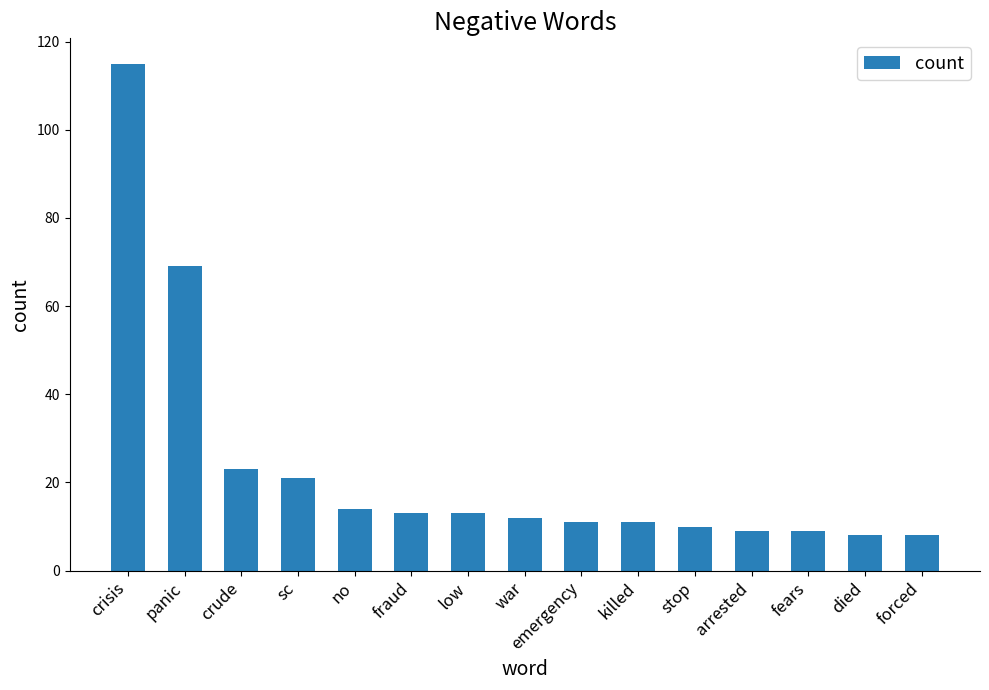

What is the sum of all values?

346